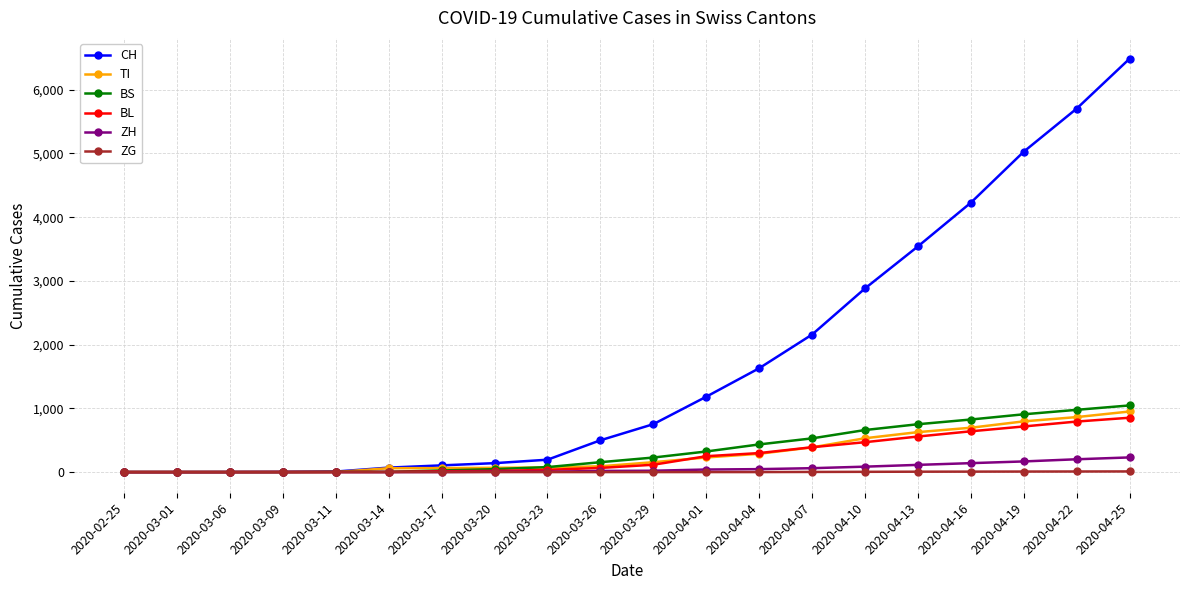

Which series has the widest spread of values?

CH